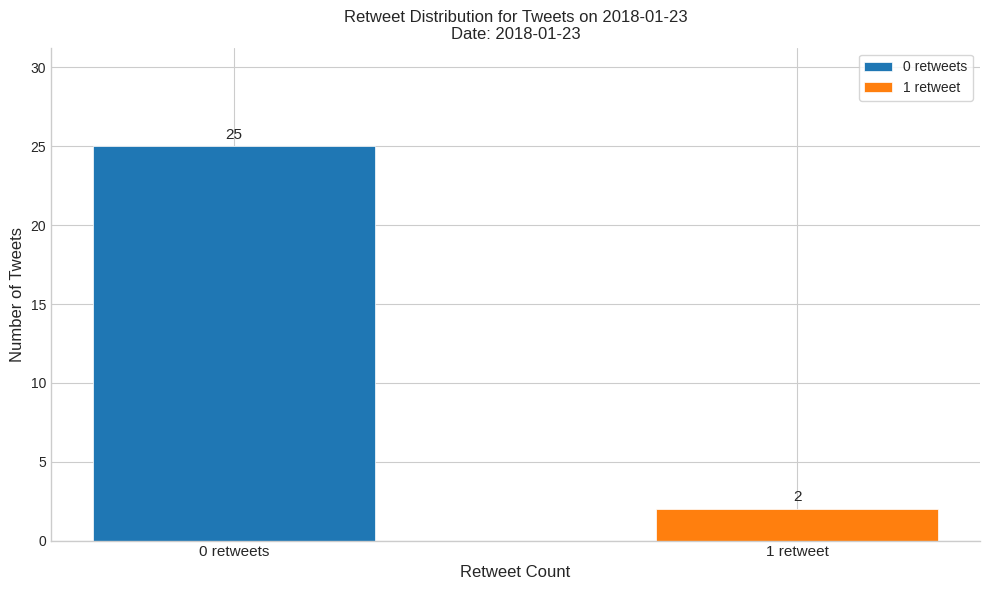

Rank the series by their maximum value, from lowest to highest.

1 retweet, 0 retweets